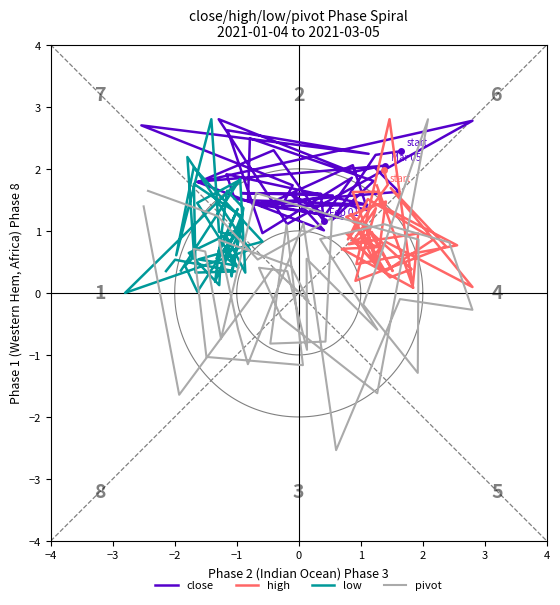

At how many categories does at least one series exceed 0?

40